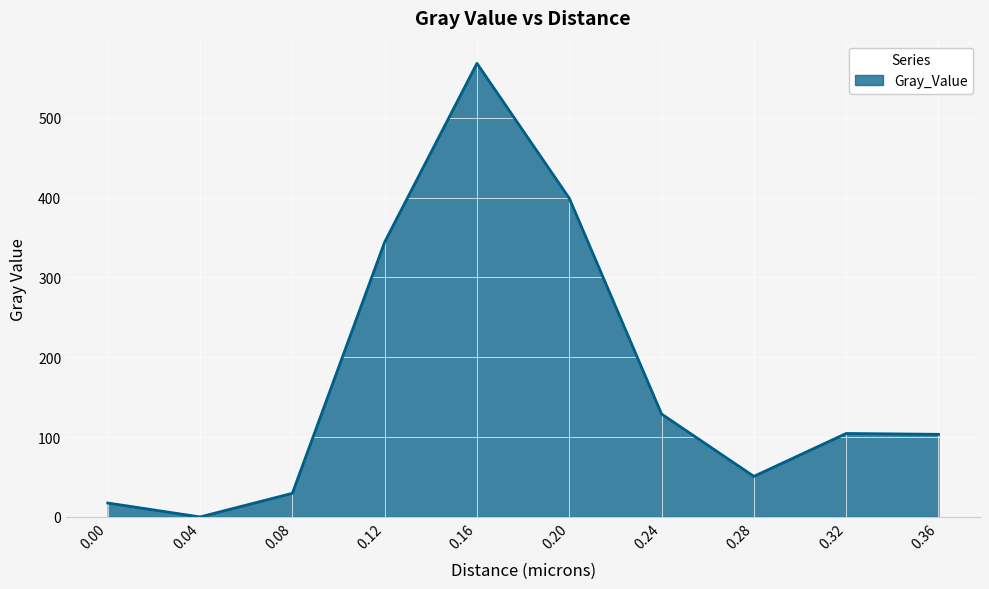

What is the average value?

174.6